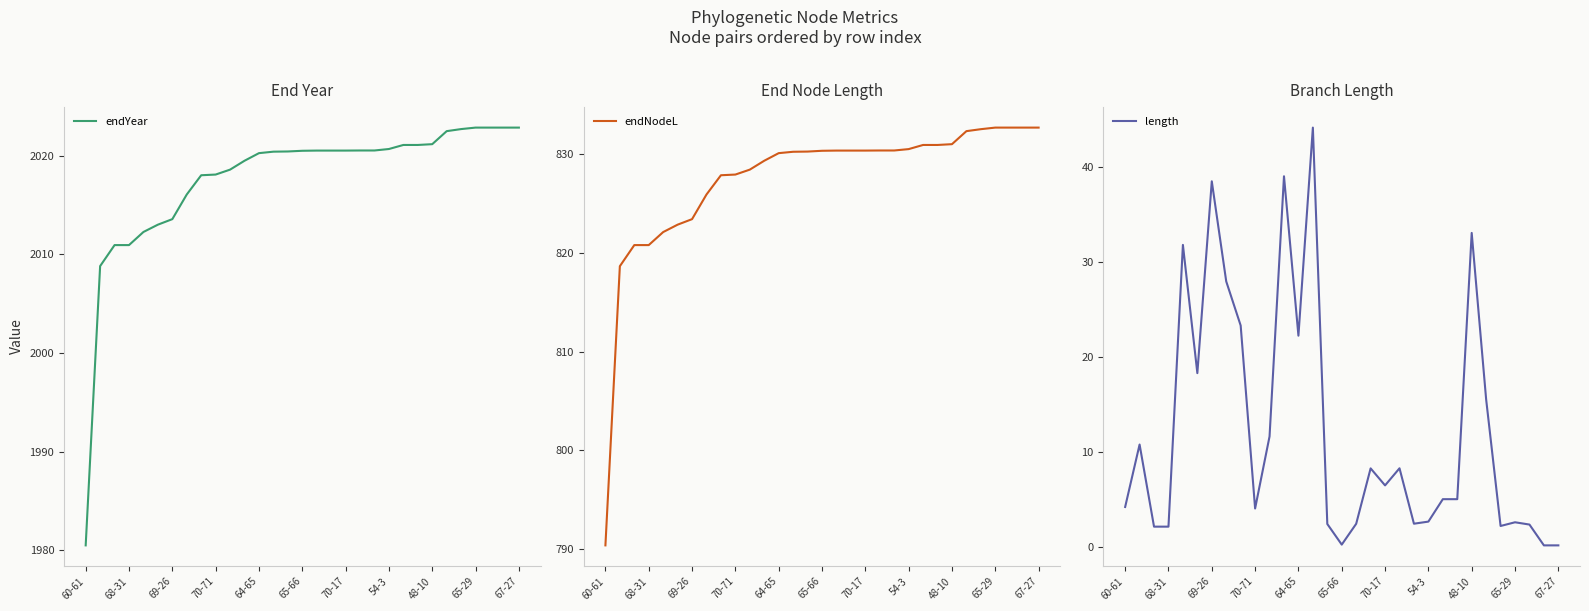

Reading left to right, what are all the values shown in this chart?

endYear: 1980.5	2008.8	2010.9	2010.9	2012.3	2013.0	2013.6	2016.1	2018.0	2018.1	2018.6	2019.5	2020.2	2020.4	2020.4	2020.5	2020.5	2020.5	2020.5	2020.5	2020.5	2020.7	2021.1	2021.1	2021.2	2022.5	2022.7	2022.8	2022.8	2022.8	2022.8
endNodeL: 790.4	818.7	820.8	820.8	822.1	822.9	823.4	825.9	827.9	828.0	828.5	829.4	830.1	830.3	830.3	830.4	830.4	830.4	830.4	830.4	830.4	830.5	831.0	831.0	831.0	832.4	832.5	832.7	832.7	832.7	832.7
length: 4.2	10.8	2.1	2.1	31.8	18.3	38.5	27.9	23.3	4.0	11.6	39.0	22.2	44.1	2.4	0.2	2.4	8.3	6.5	8.3	2.4	2.7	5.0	5.0	33.0	15.5	2.2	2.6	2.4	0.2	0.2